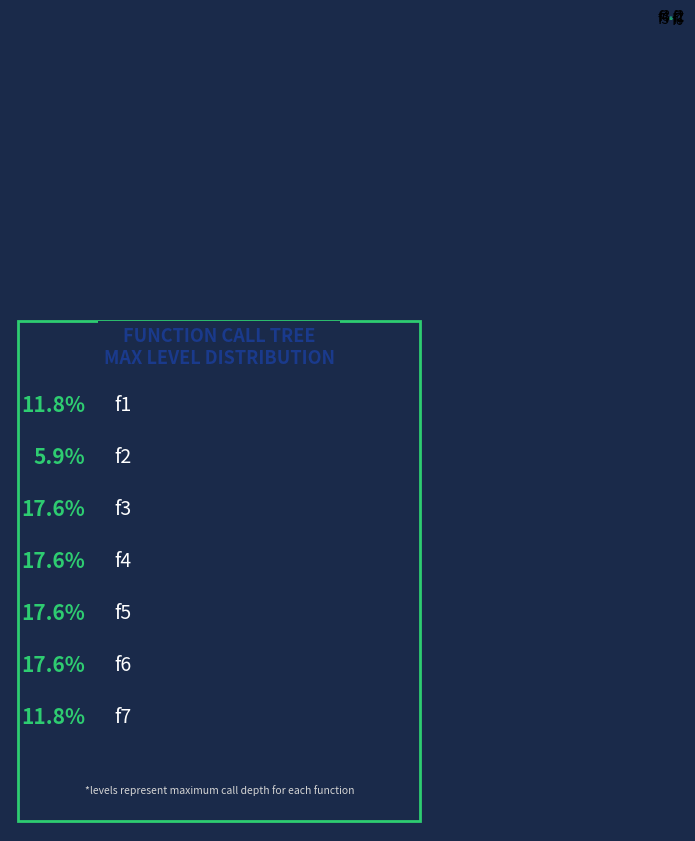

Does any single category account for the majority?

No